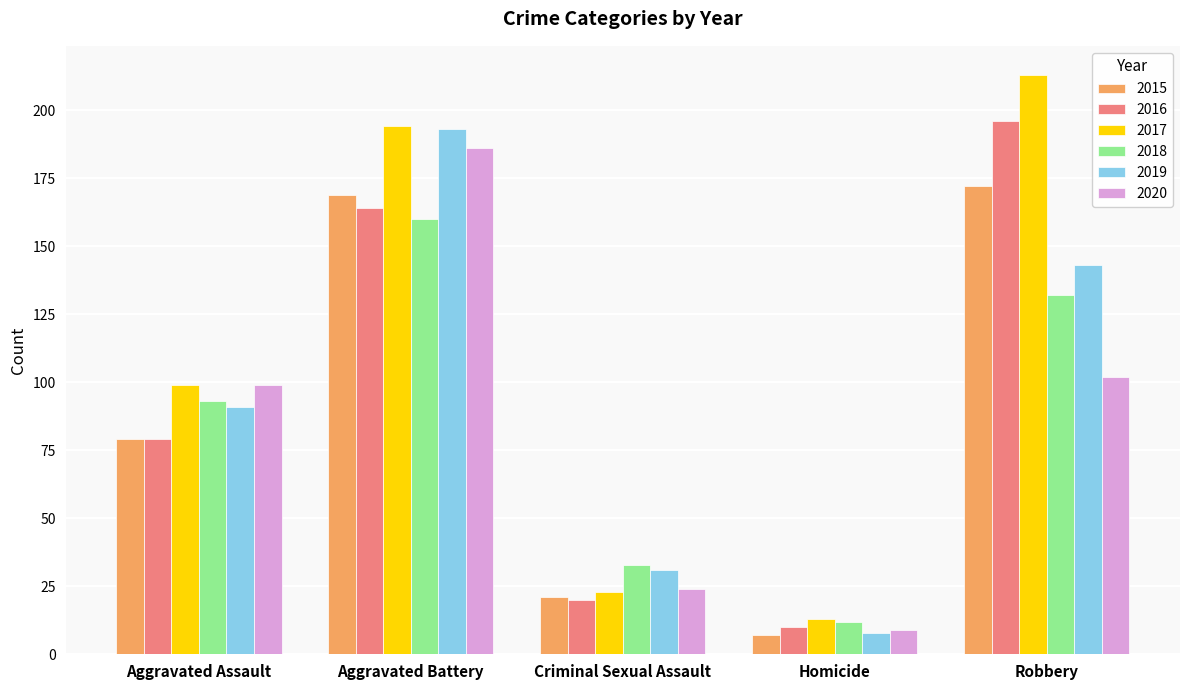

What is the smallest value displayed?

7